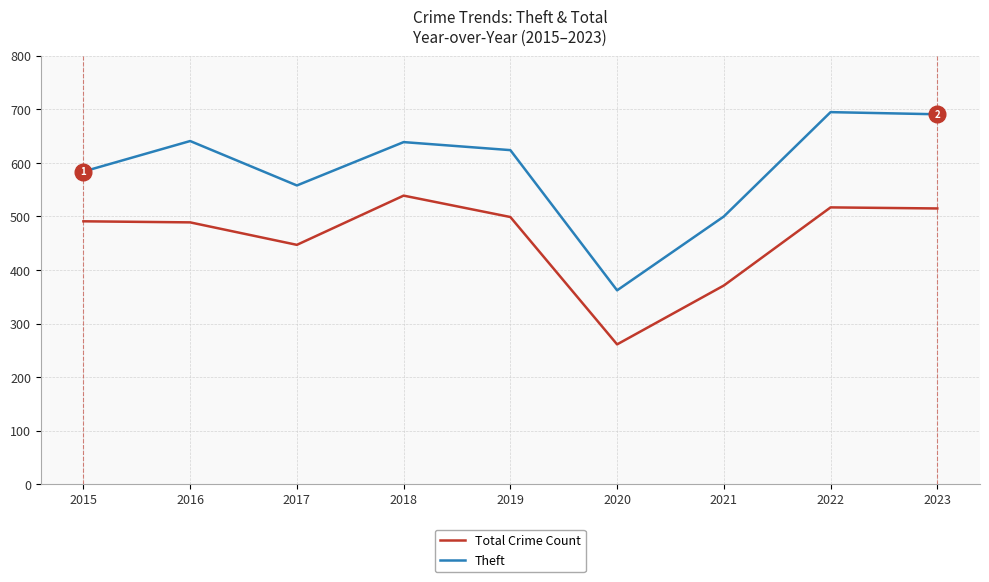

What is the total value across all series at 2016?

1130